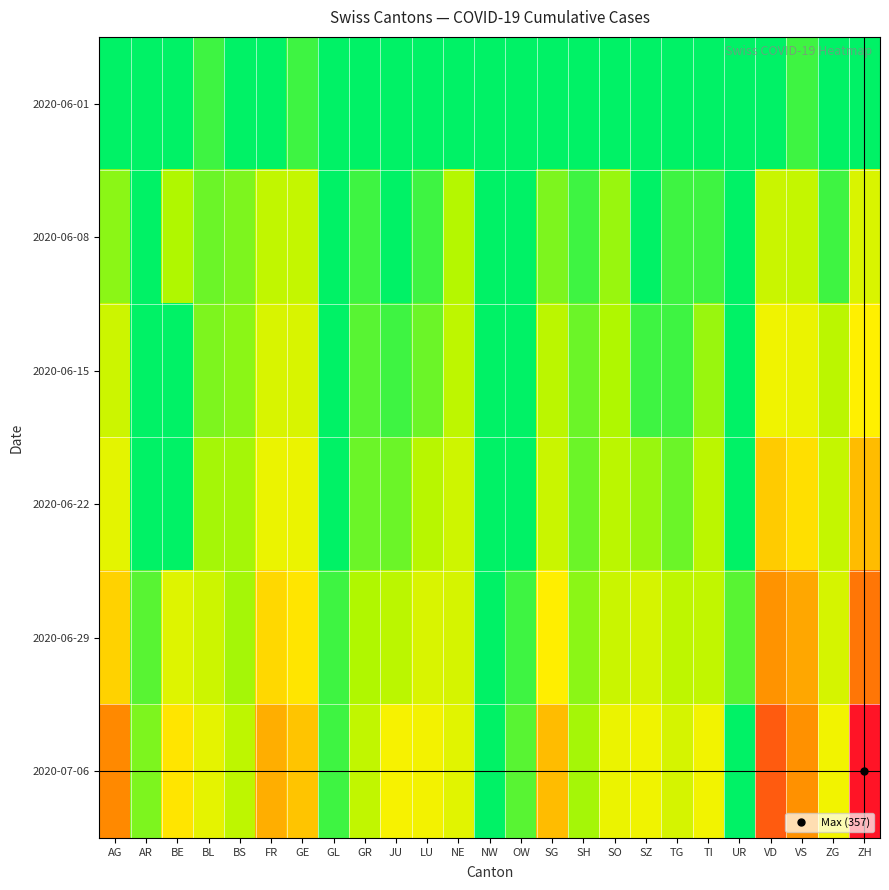

At which category does the chart reach its peak across all series?

ZH